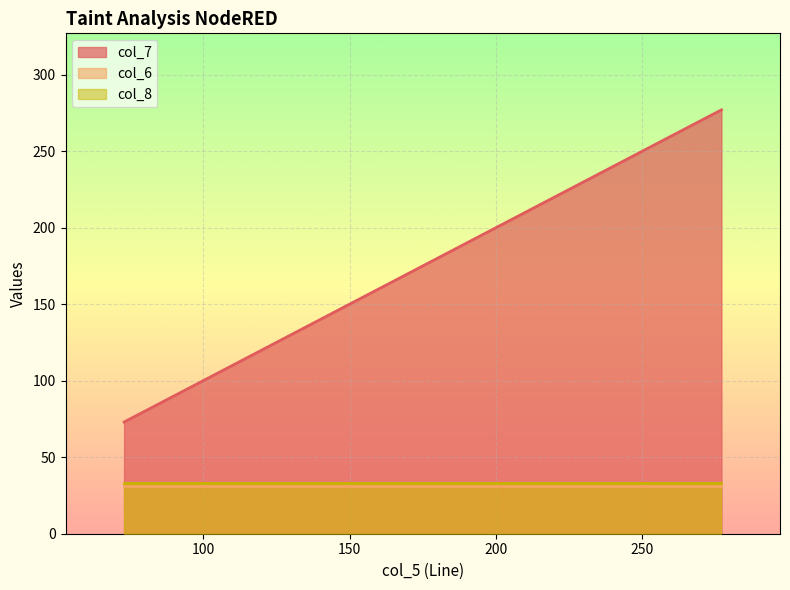

What is the difference between the second highest and minimum values in the col_7 series?

103